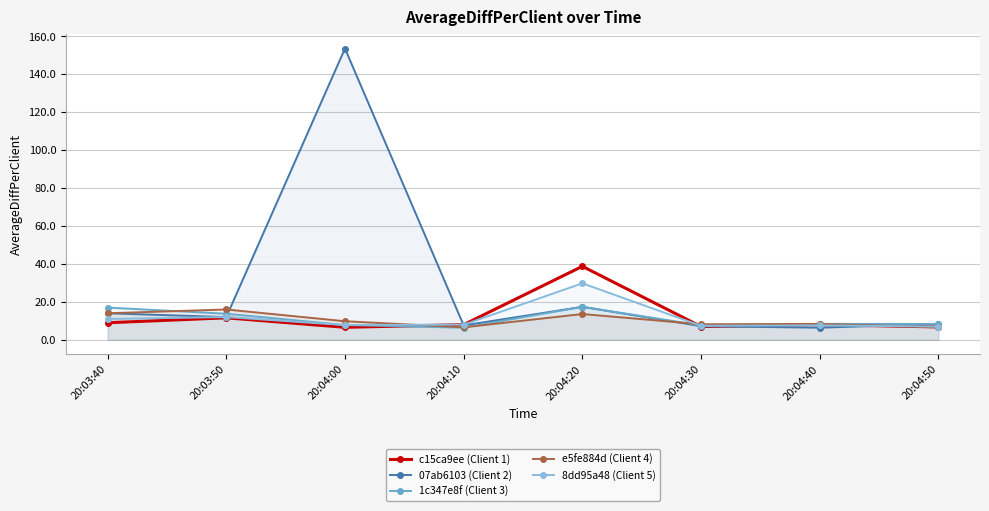

Which category has the highest value across all series?

20:04:00